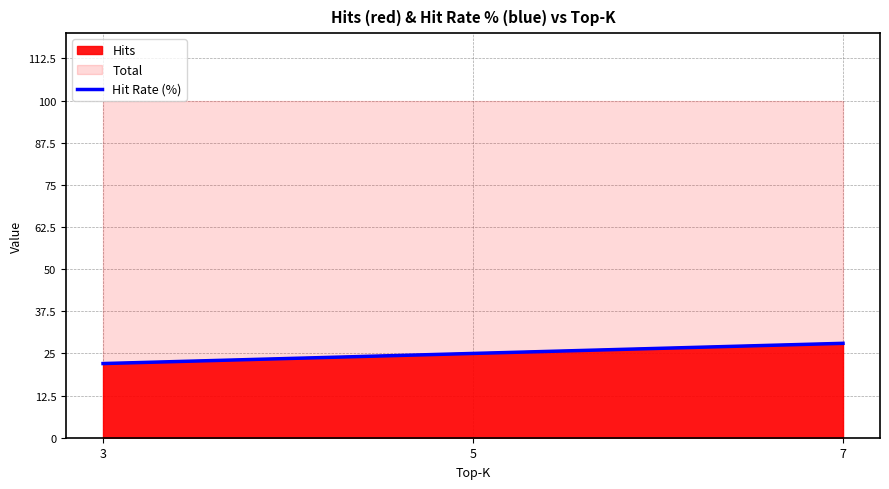

The value at 5 is 25. True or false?

True